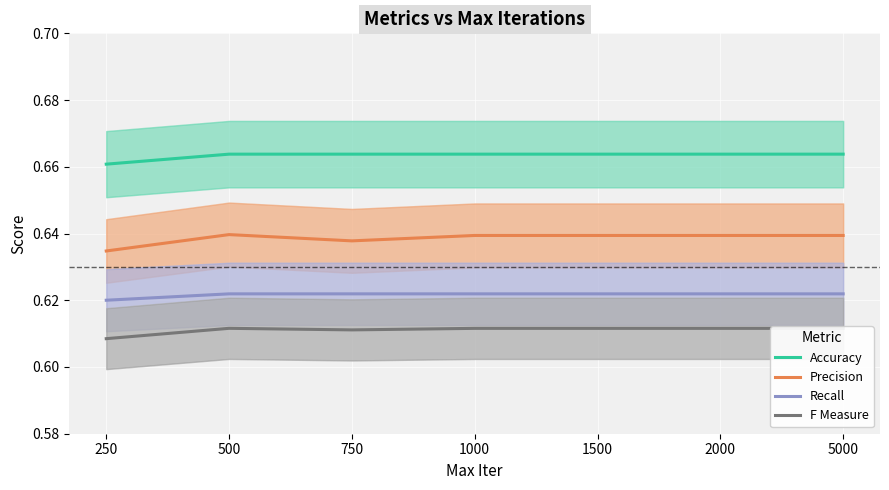

Where is Accuracy nearest to the value 0?

250